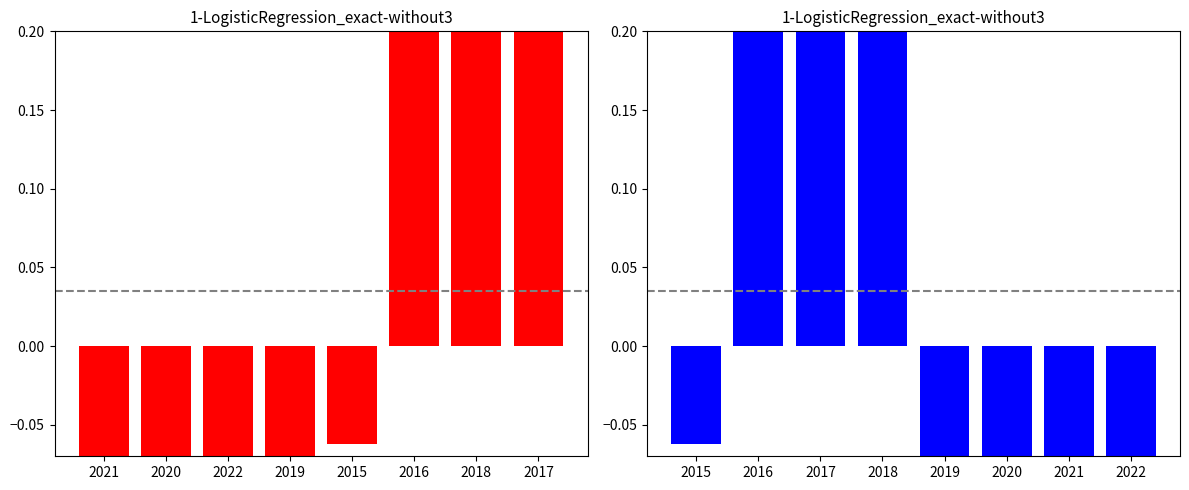

What is the difference between the second highest and minimum values in the Total (sorted) series?

1.3